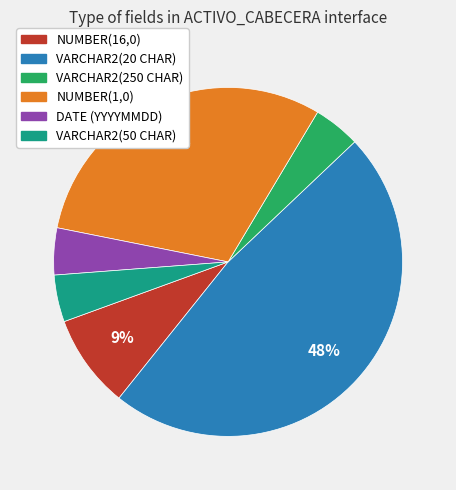

The VARCHAR2(50 CHAR) slice represents 4% of the pie. True or false?

True